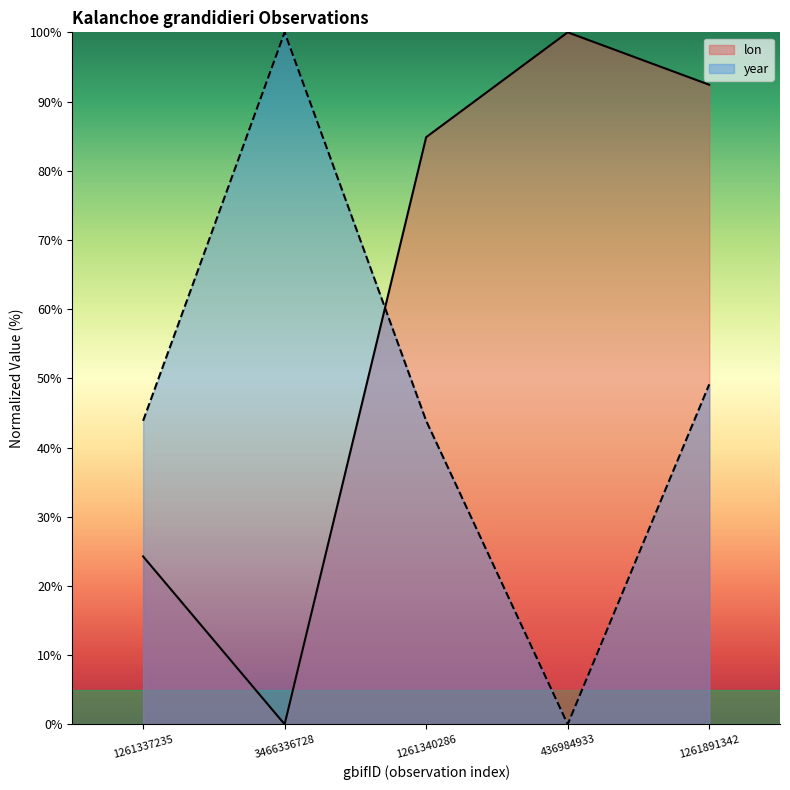

What is the label of the 5th point from the right?

1261337235